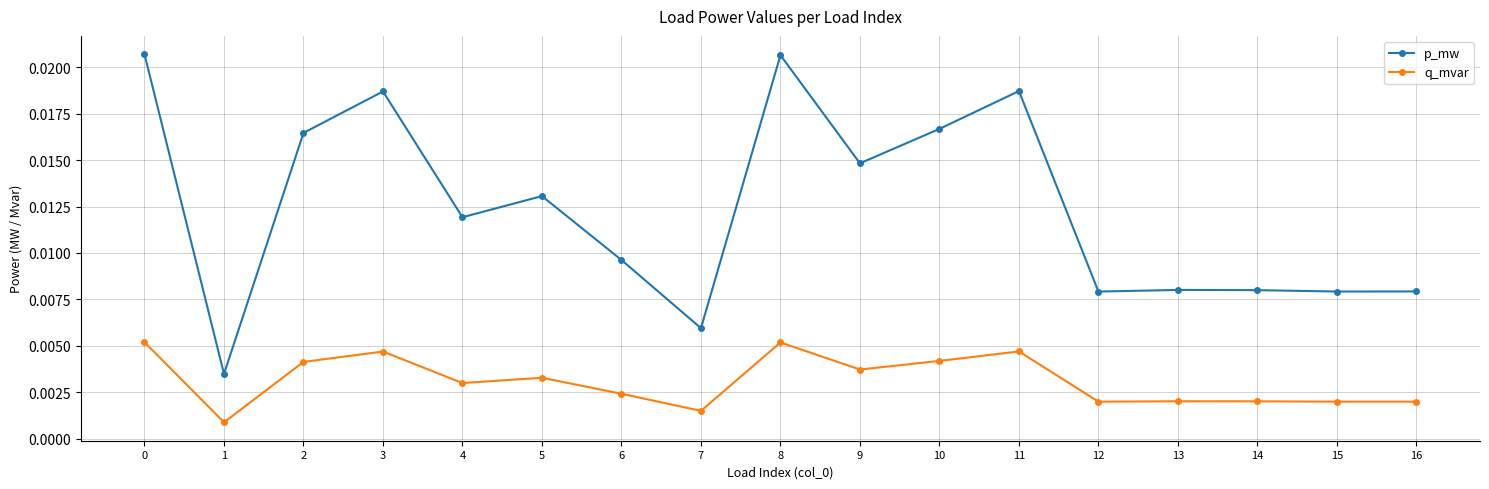

List the series in order of their overall mean, highest first.

p_mw, q_mvar